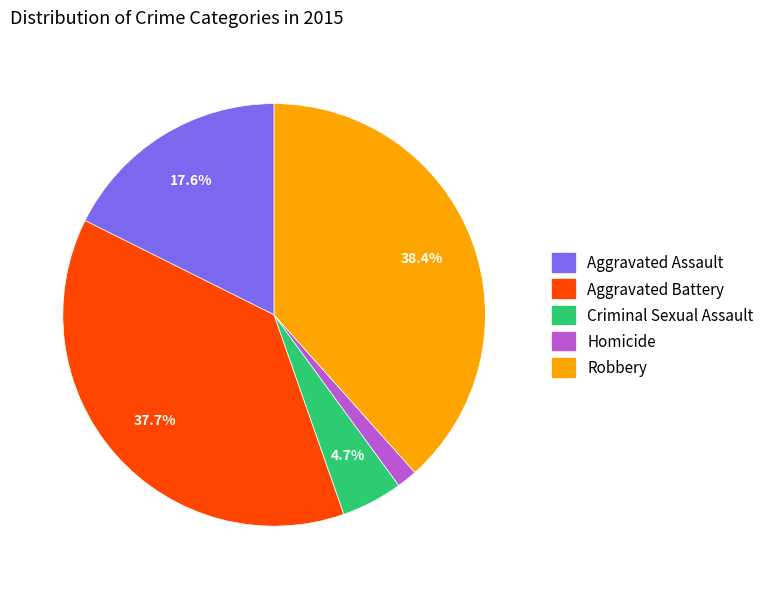

Rank the categories by value from highest to lowest.

Robbery, Aggravated Battery, Aggravated Assault, Criminal Sexual Assault, Homicide